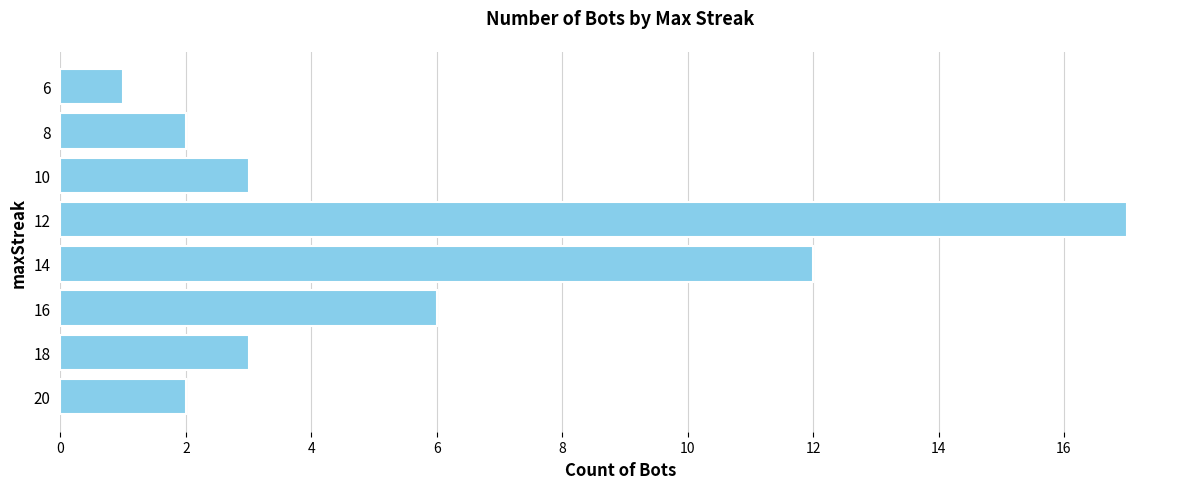

What is the difference between the maximum and minimum values?

16